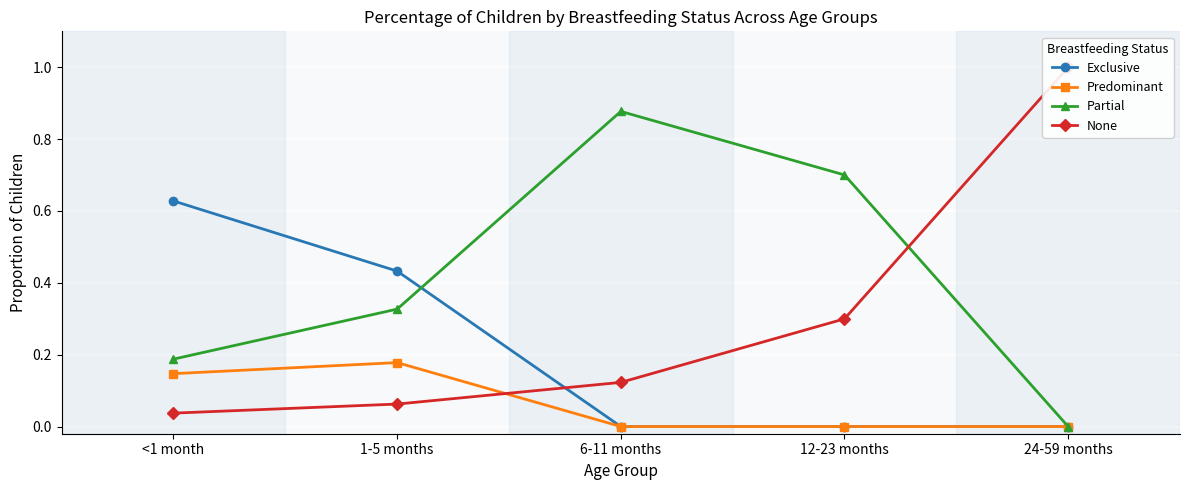

Which series ends up on top after the final intersection of Partial and Exclusive?

Partial